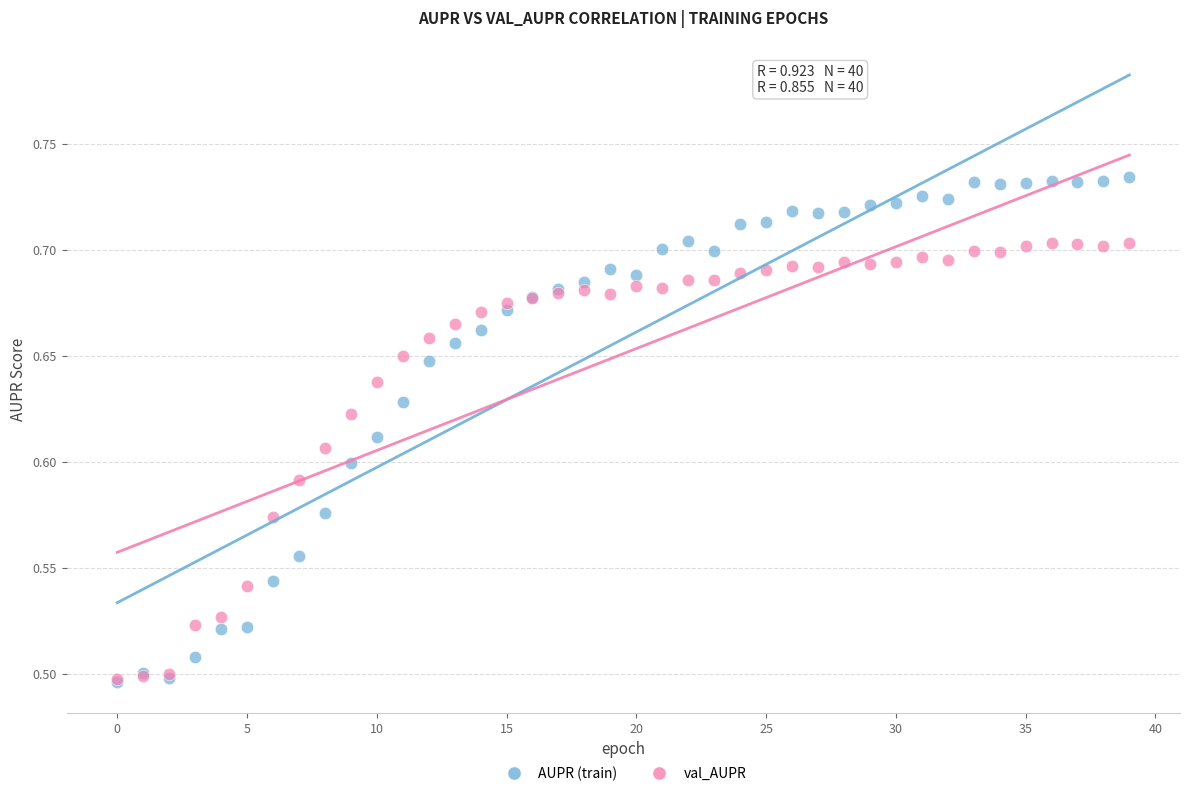

What are all the series names shown in the legend?

AUPR (train), val_AUPR